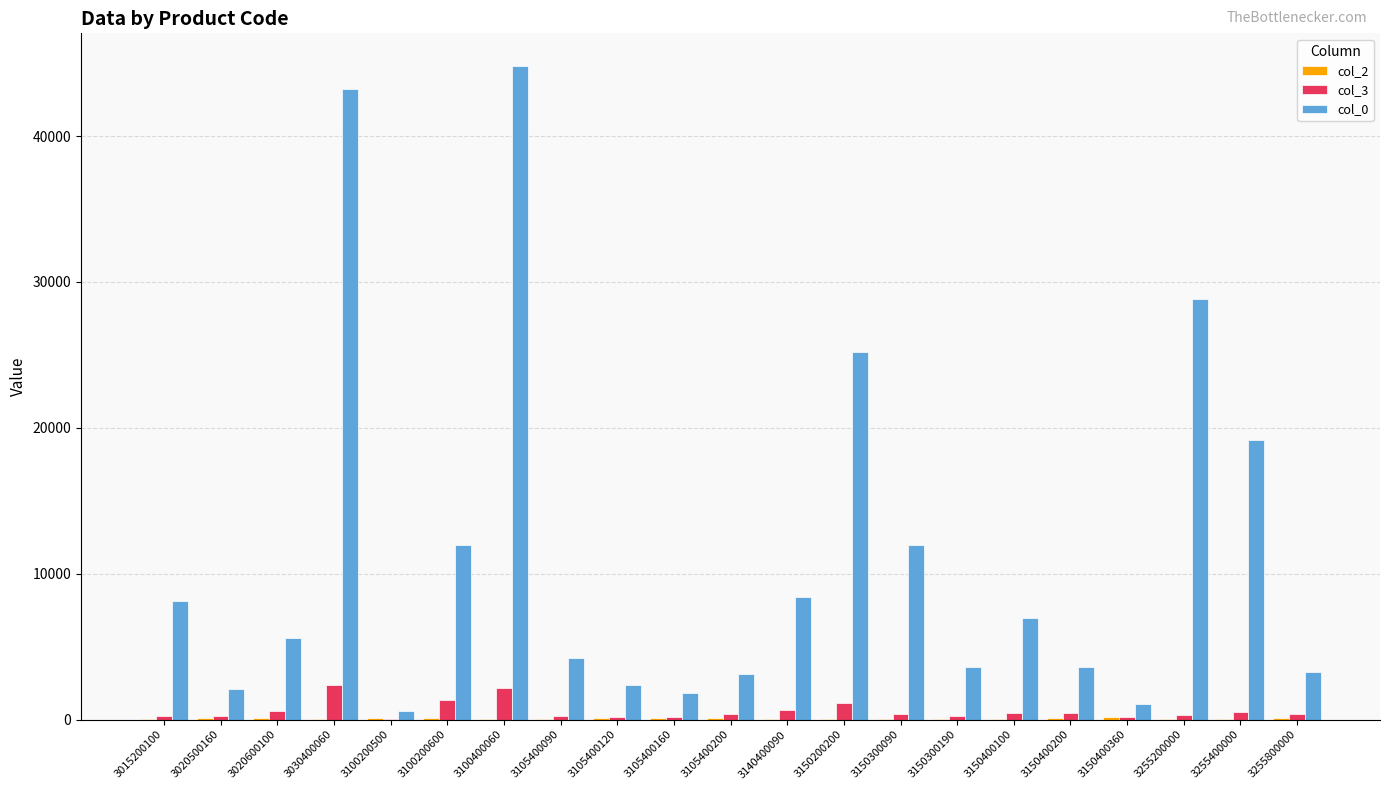

How many data points does each series have?

21